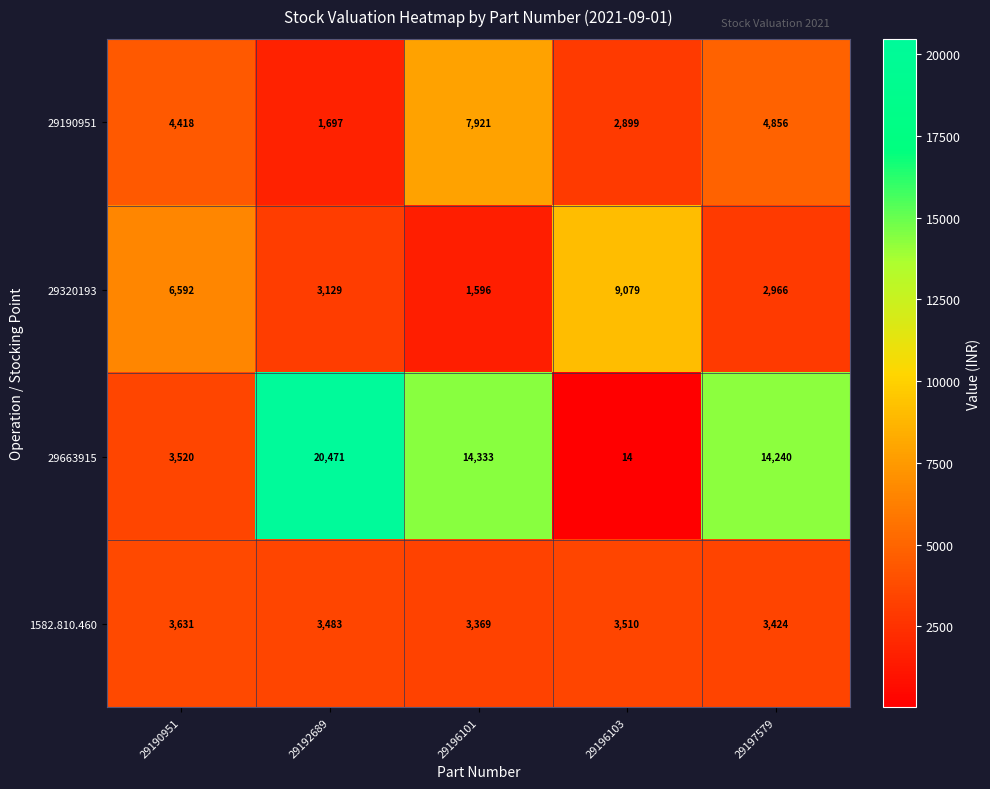

Count the 1582.810.460 values in the range 3424 to 3510.

3